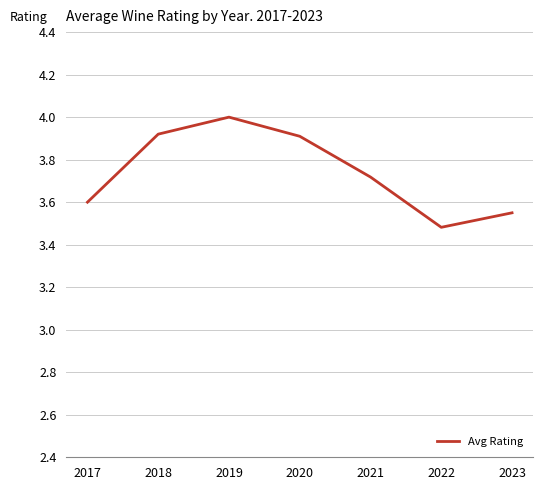

What is the difference between the second highest and second lowest values?

0.4